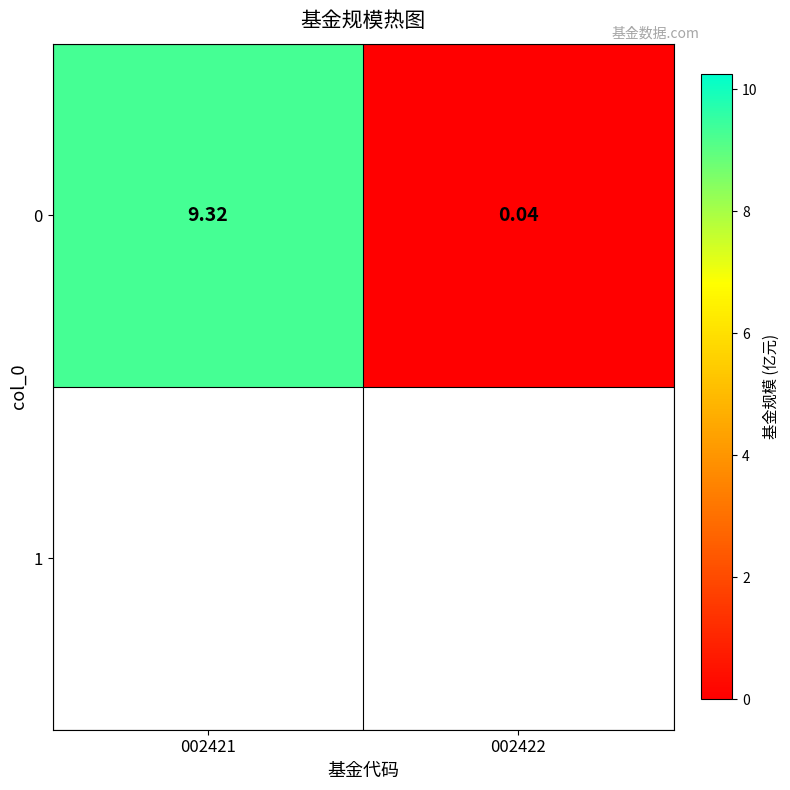

At which label is the value closest to 4?

002422